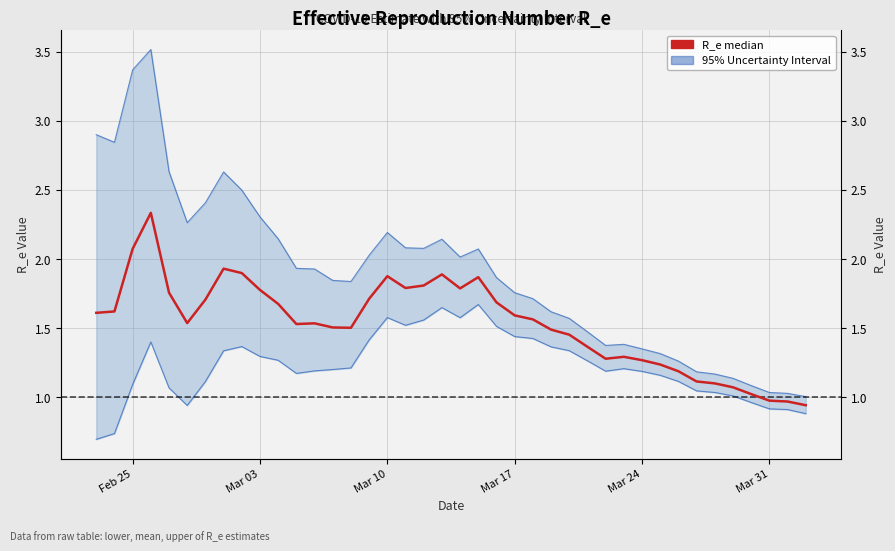

What is the difference between the R_e median (mean) values at Mar 17 and Mar 31?

0.6